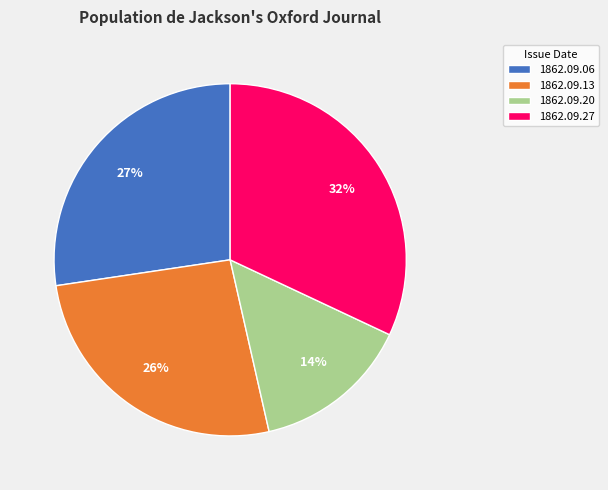

Rank the categories by value from highest to lowest.

1862.09.27, 1862.09.06, 1862.09.13, 1862.09.20